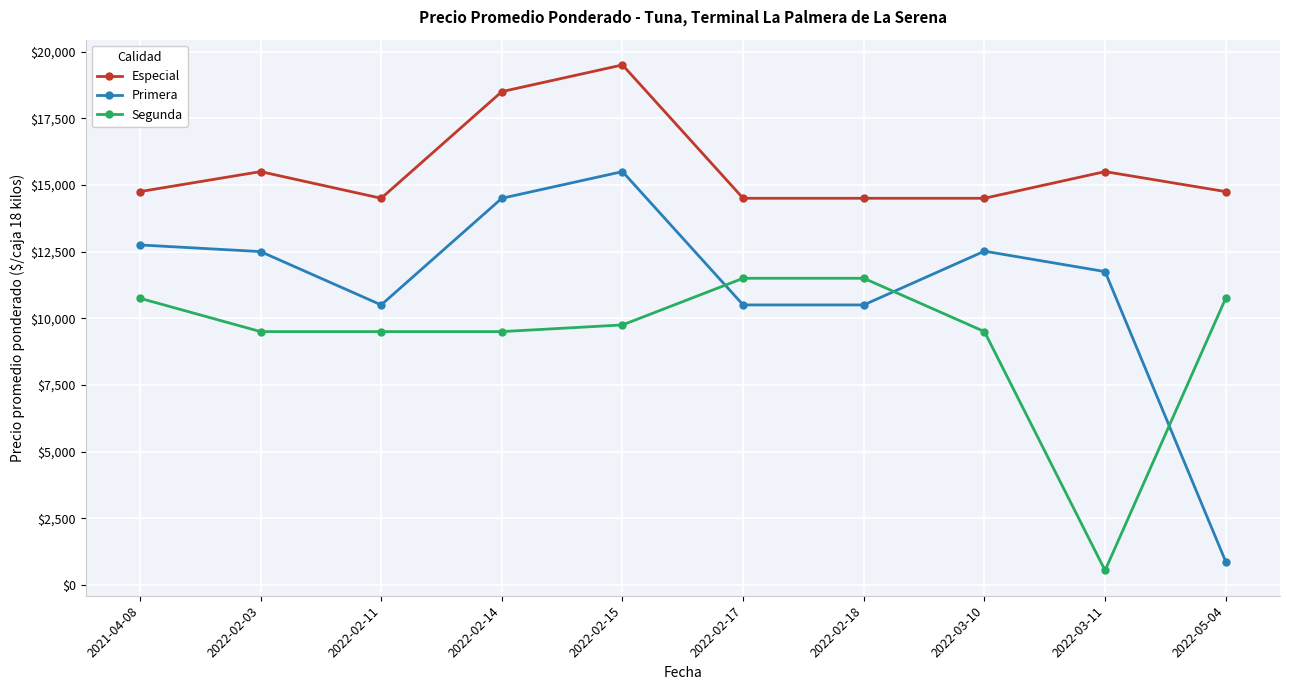

Rank the series by their maximum value, from lowest to highest.

Segunda, Primera, Especial